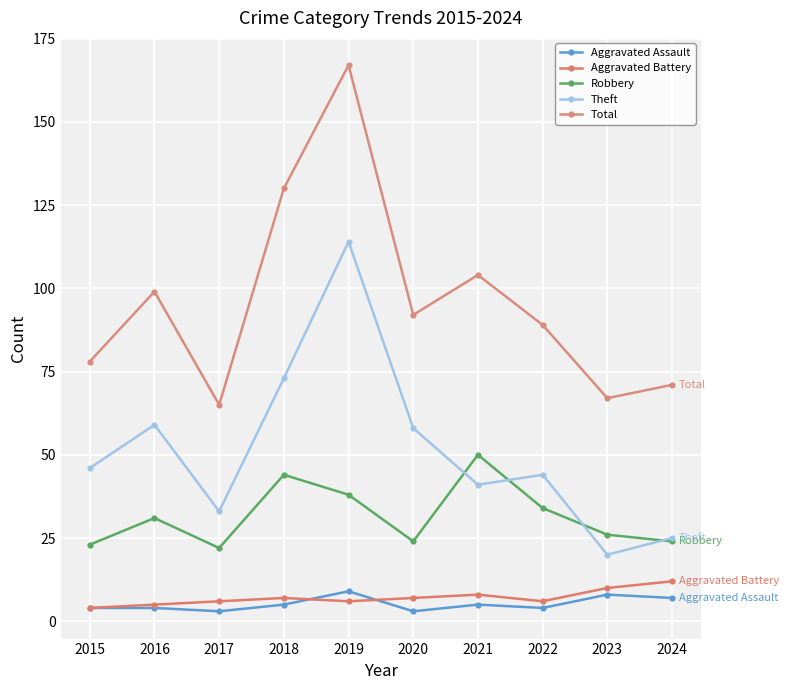

In Theft, how many points are higher than both neighbors (excluding endpoints)?

3